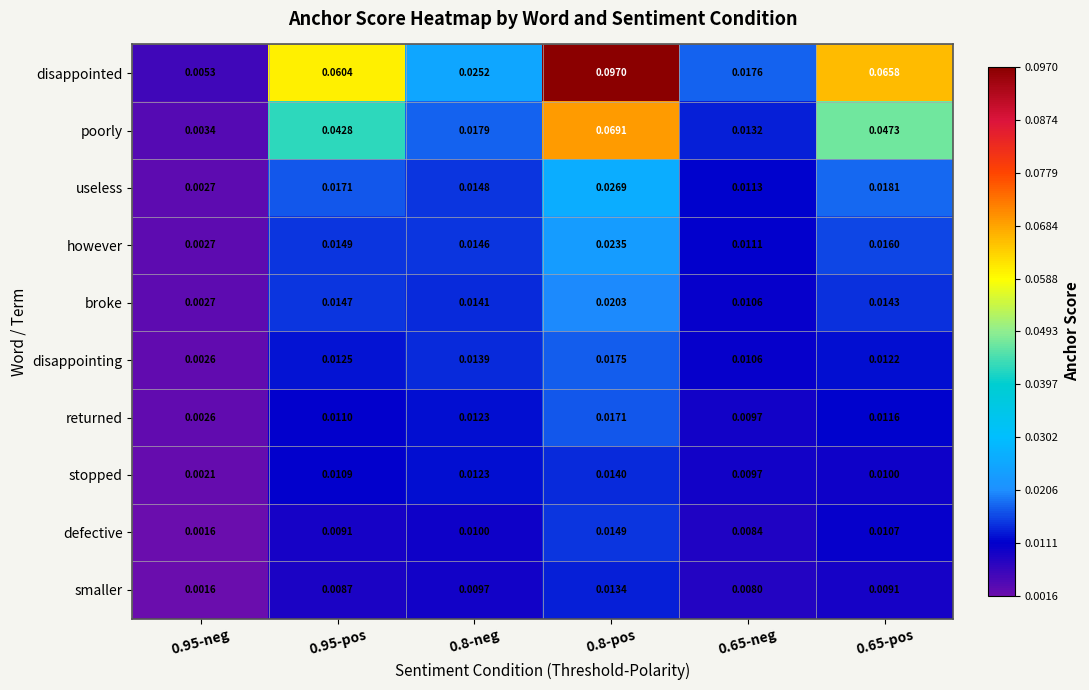

Which series has the largest range (max minus min)?

disappointed